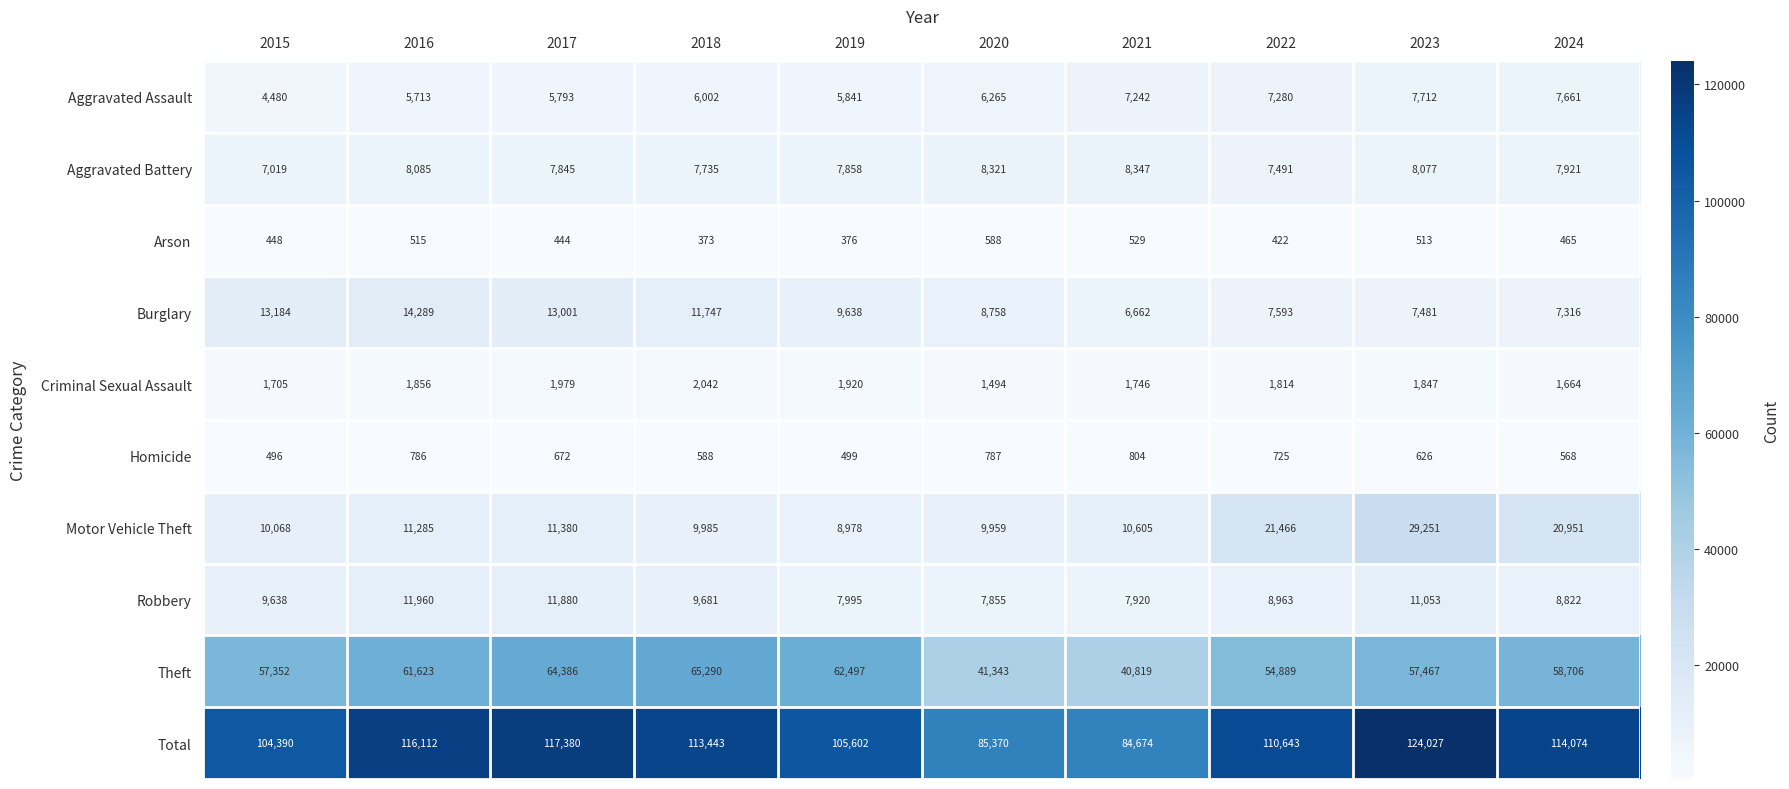

What is the sum of all Burglary values?

99669